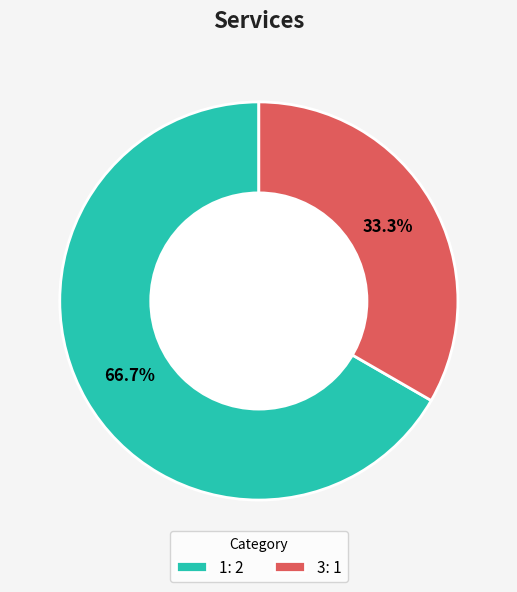

Between 3: 1 and 1: 2, which is larger?

1: 2